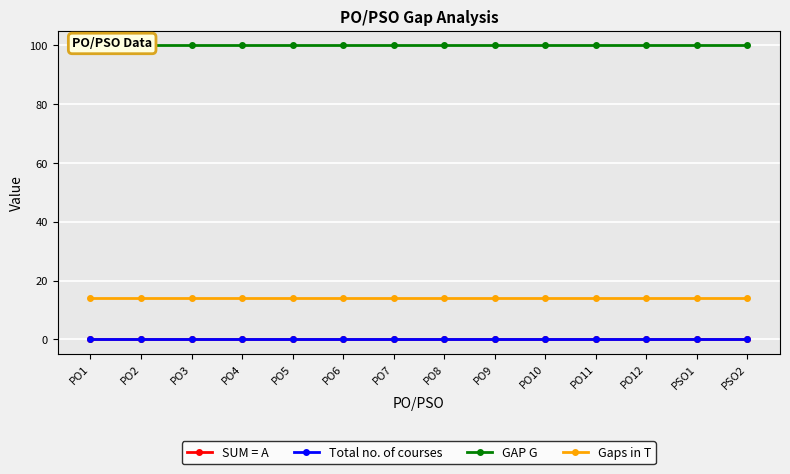

Rank the series at PO7 from highest to lowest value.

GAP G, Gaps in T, SUM = A, Total no. of courses